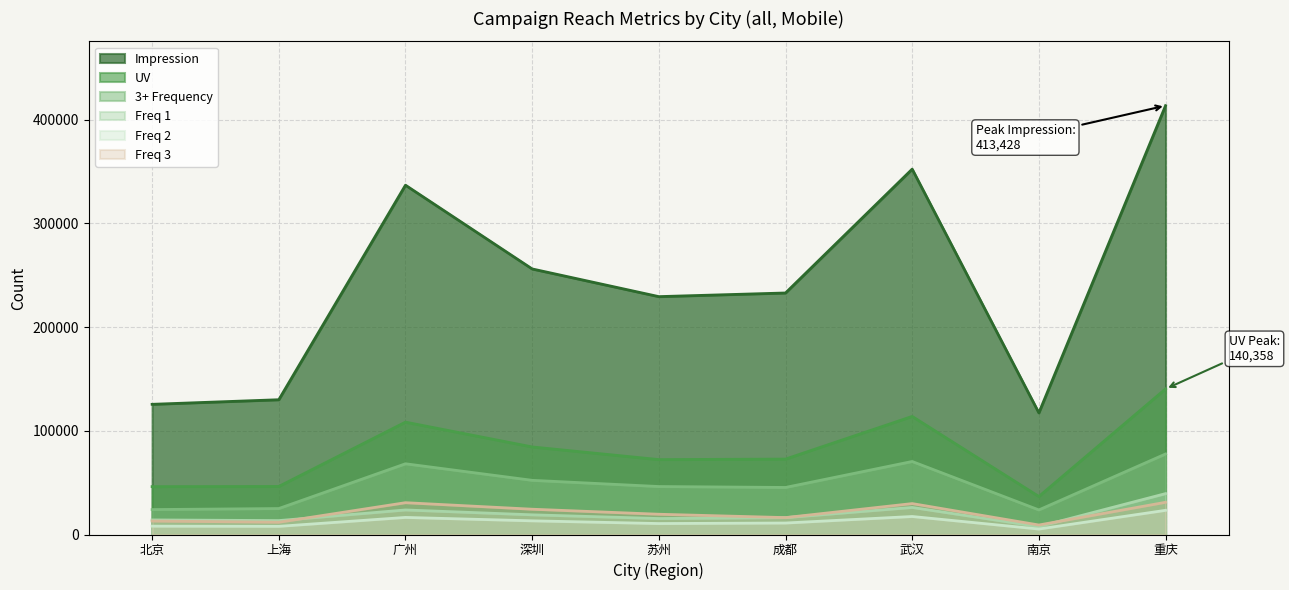

True or false: 3+ has a value of 77634 at 重庆.

True